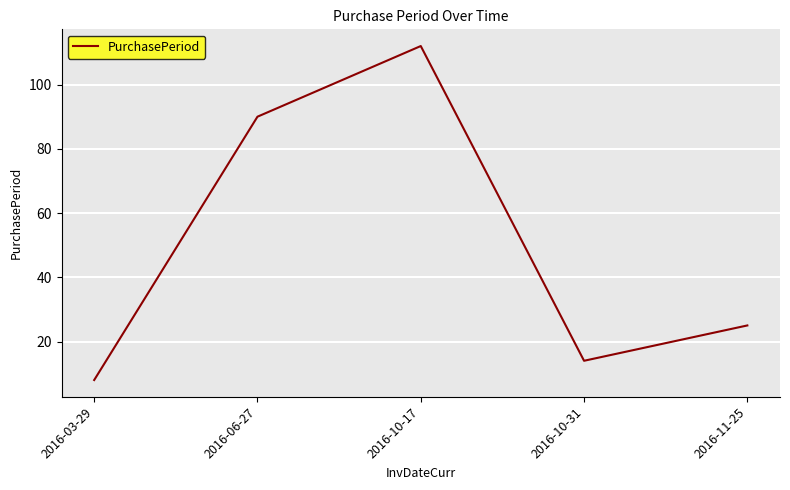

Count the number of categories in the chart.

5